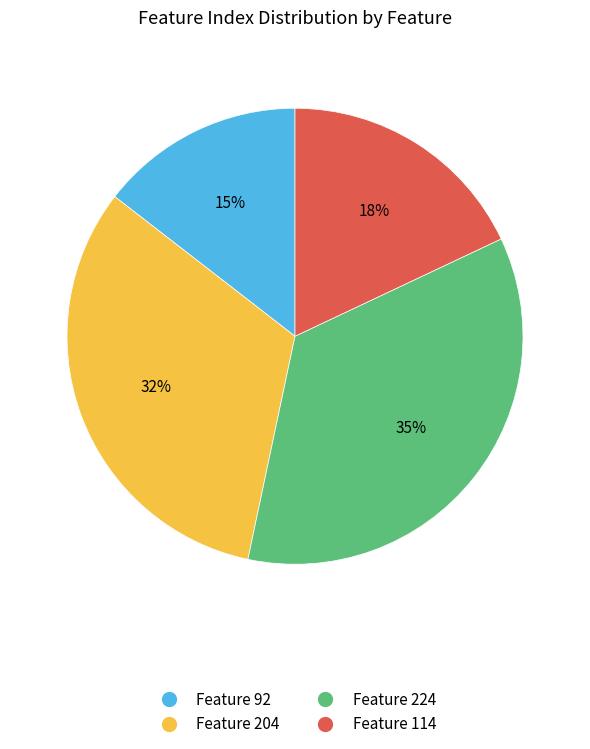

Count the number of slices in the pie.

4